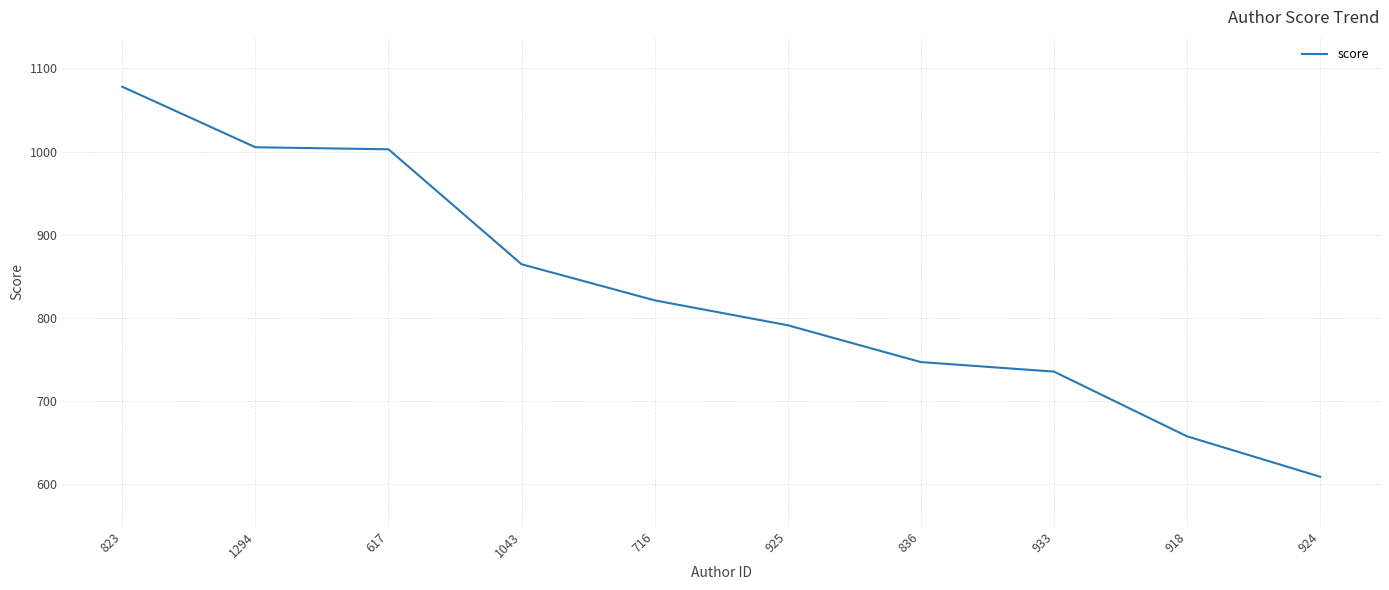

What is the ratio of the value at 1294 to the value at 823?

0.9